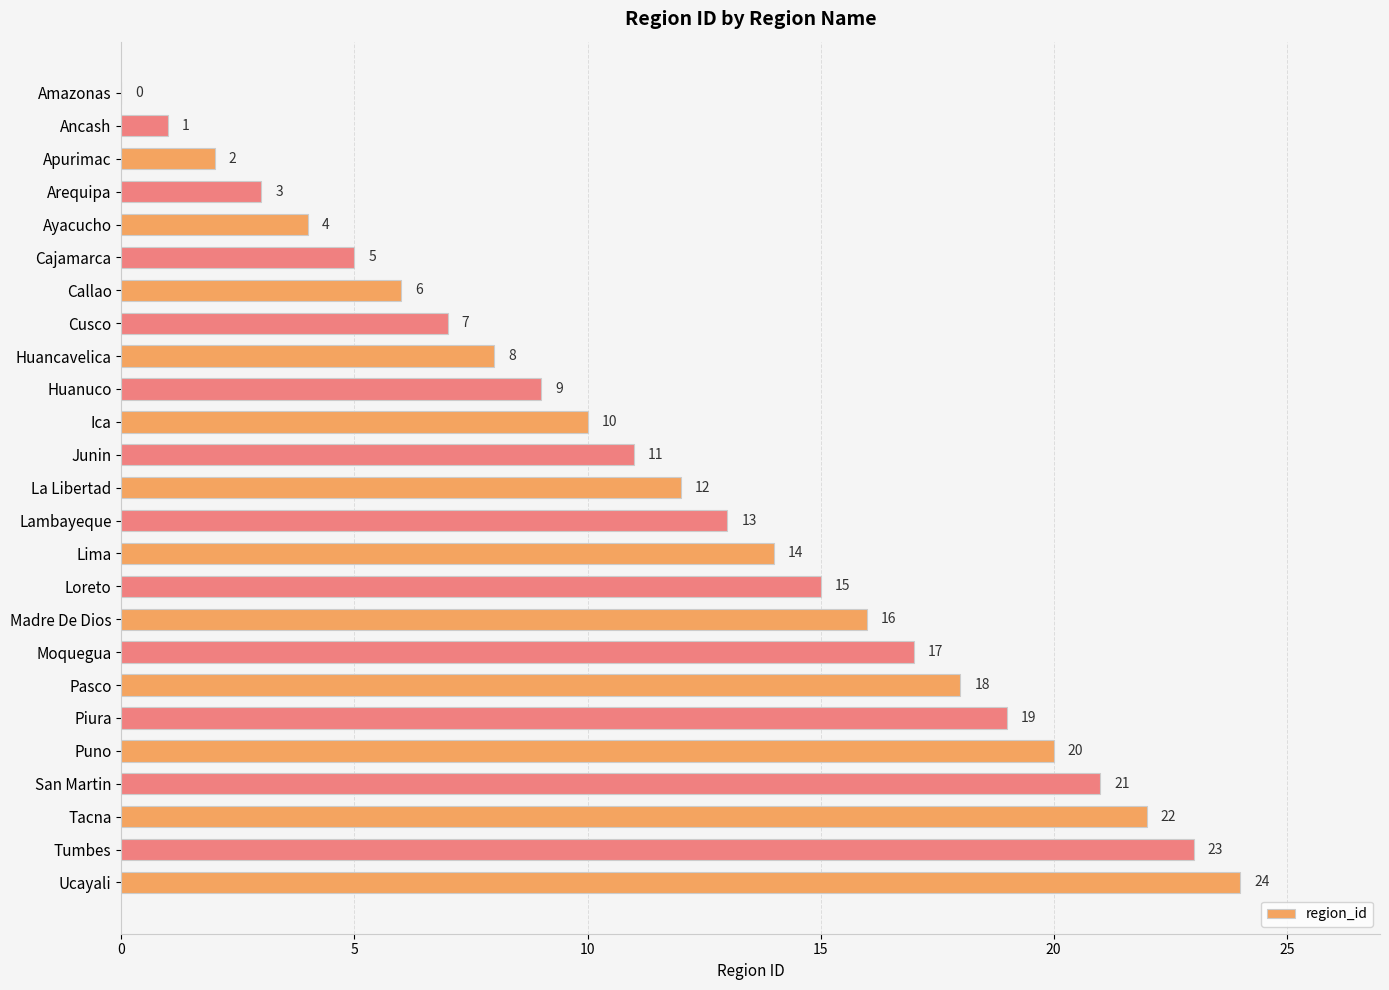

What is the sum of all values?

300